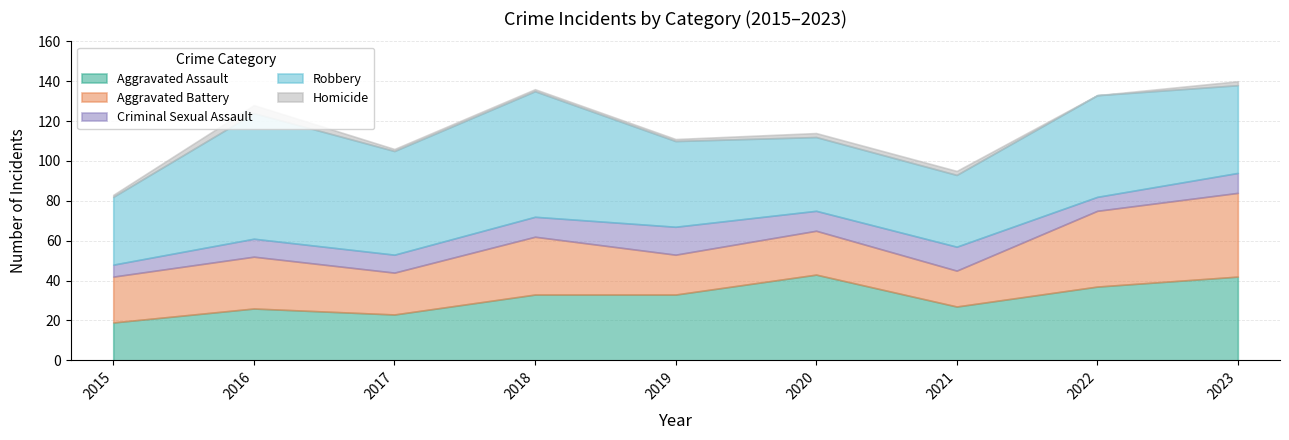

Which series has the largest total across all categories?

Robbery